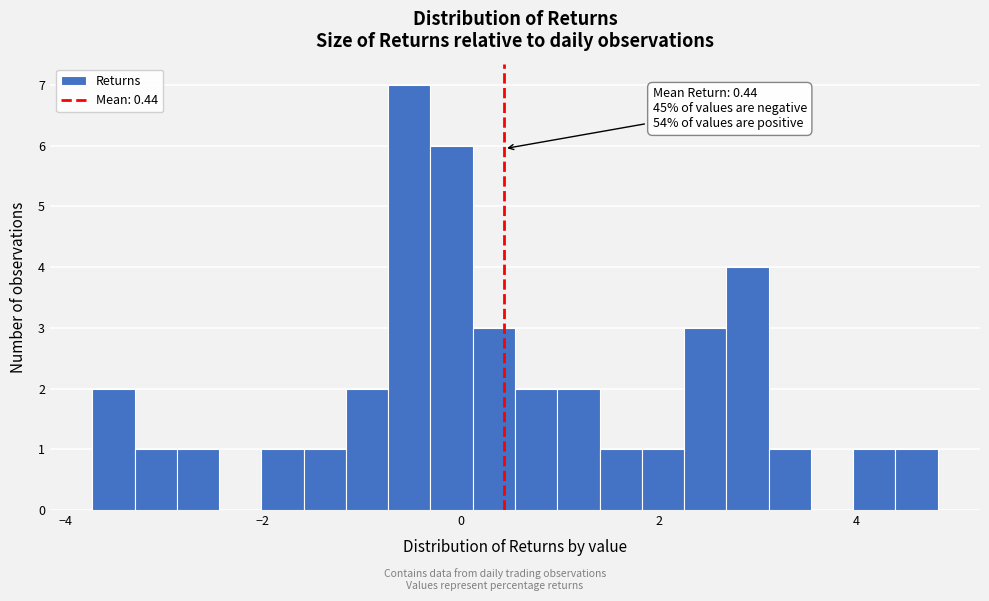

Read against the x-axis, roughly where is the centre of the tallest bar?

-0.6